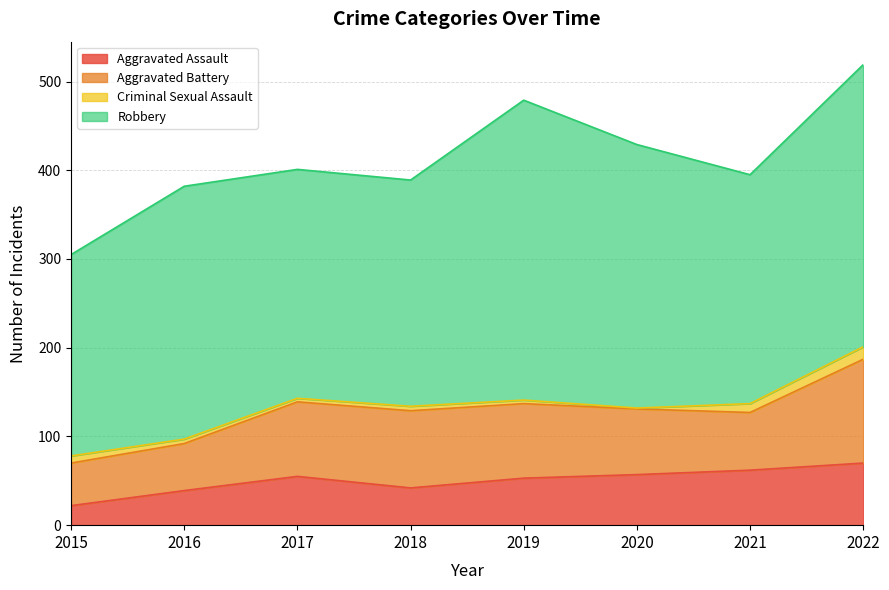

Does the chart have visible grid lines?

Yes